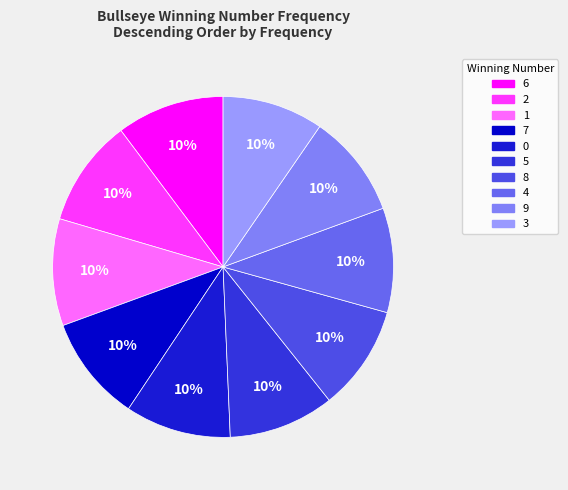

Which has a higher value, 6 or 0?

6